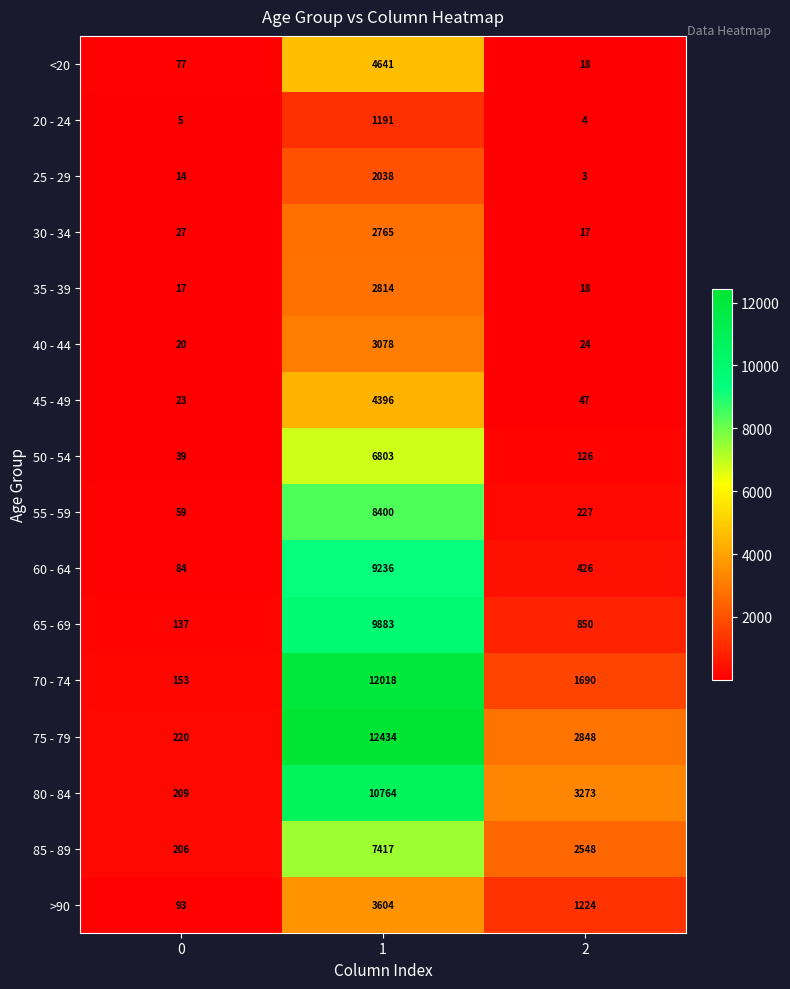

Is it true that >90 equals 5906 at 1?

False